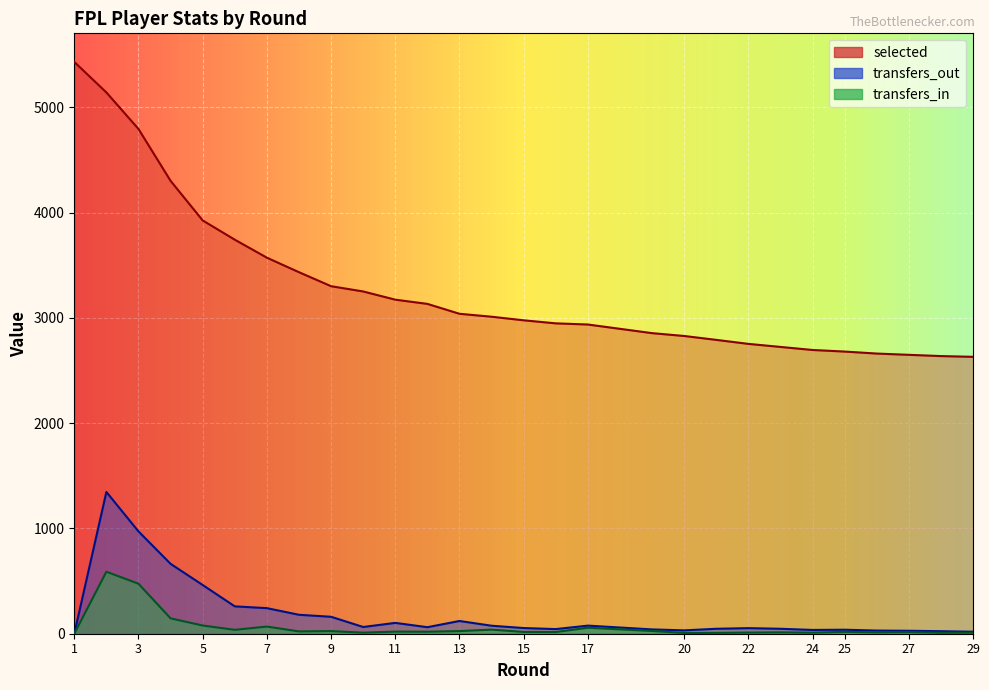

How many values in transfers_in are above zero?

28